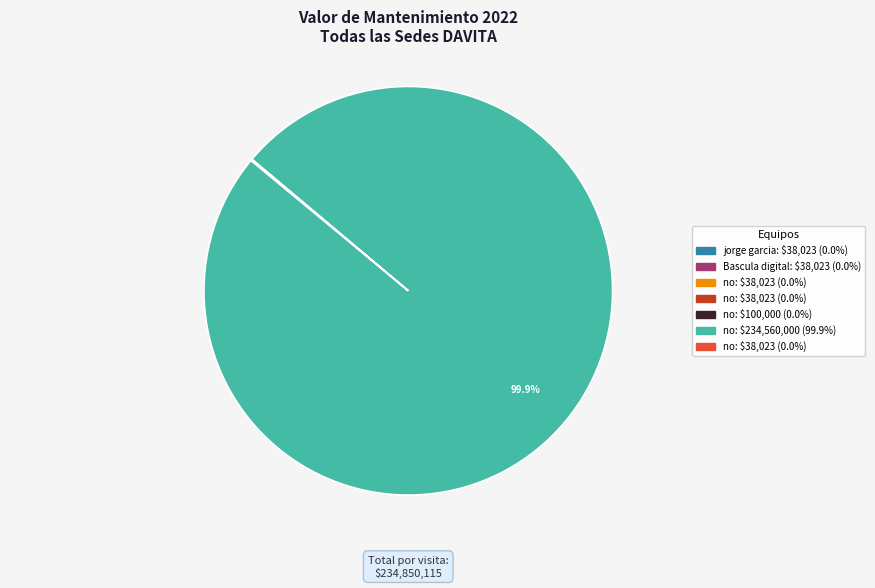

Is there any slice that represents more than half of the pie?

Yes